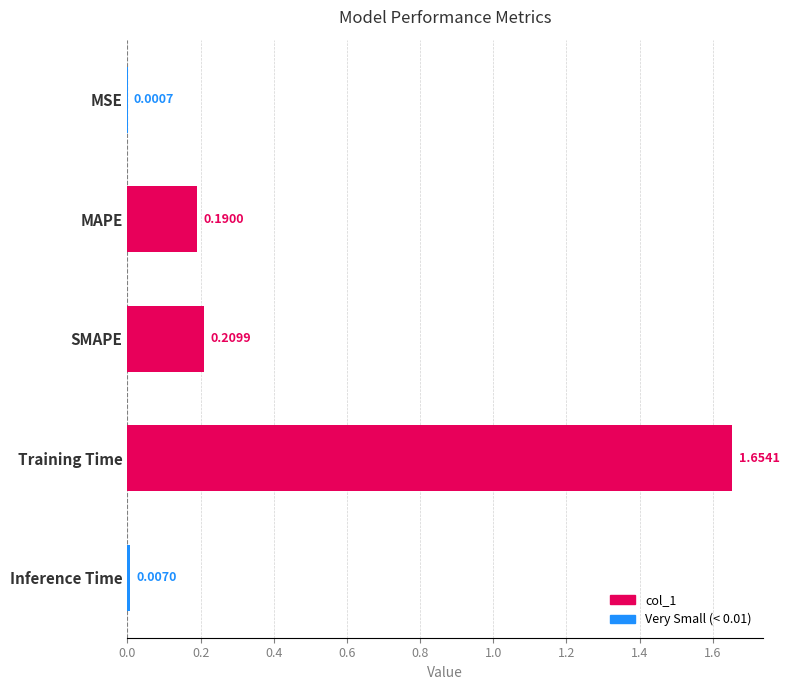

What is the average value?

0.4